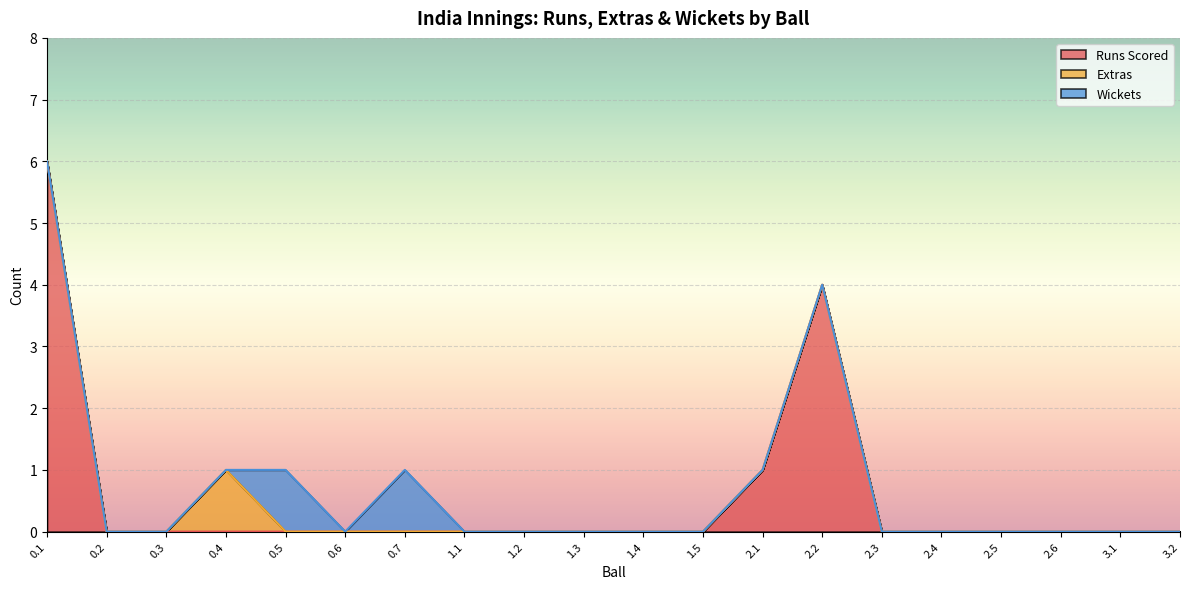

How many values in Extras are above zero?

1